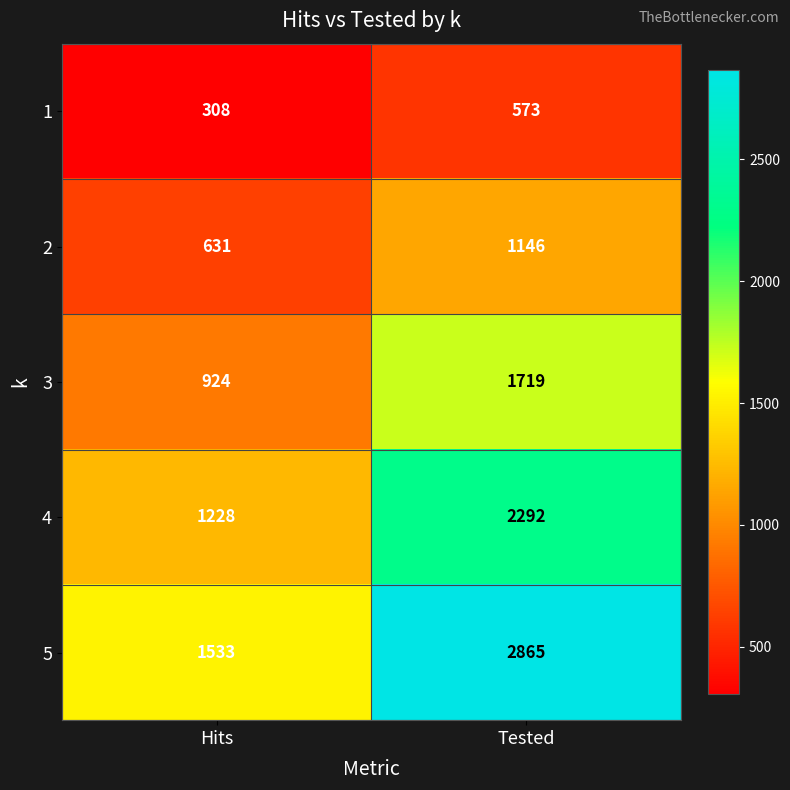

Is it true that 1 equals 573 at Tested?

True